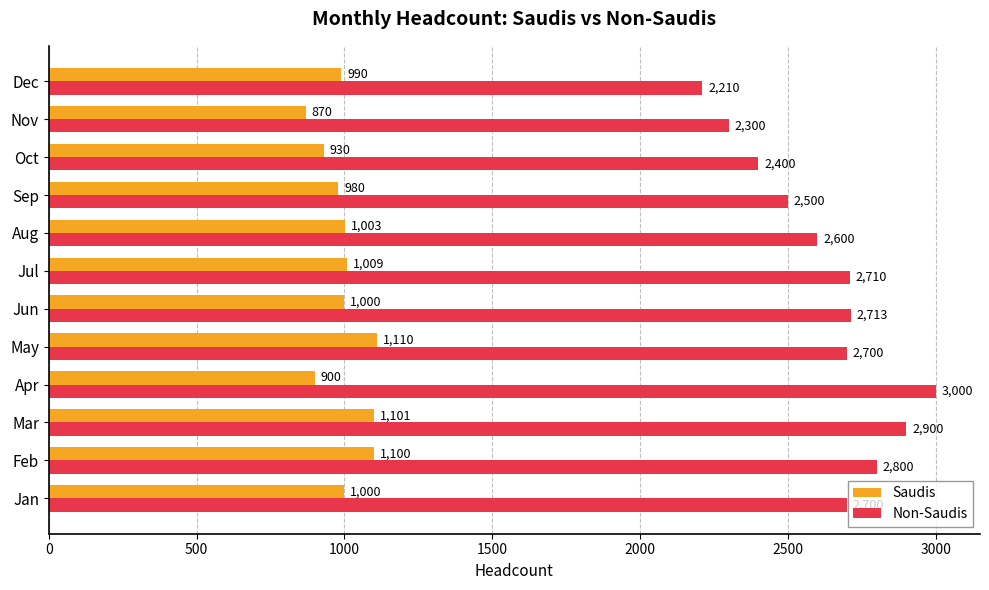

Which label corresponds to the smallest value in the chart?

Nov